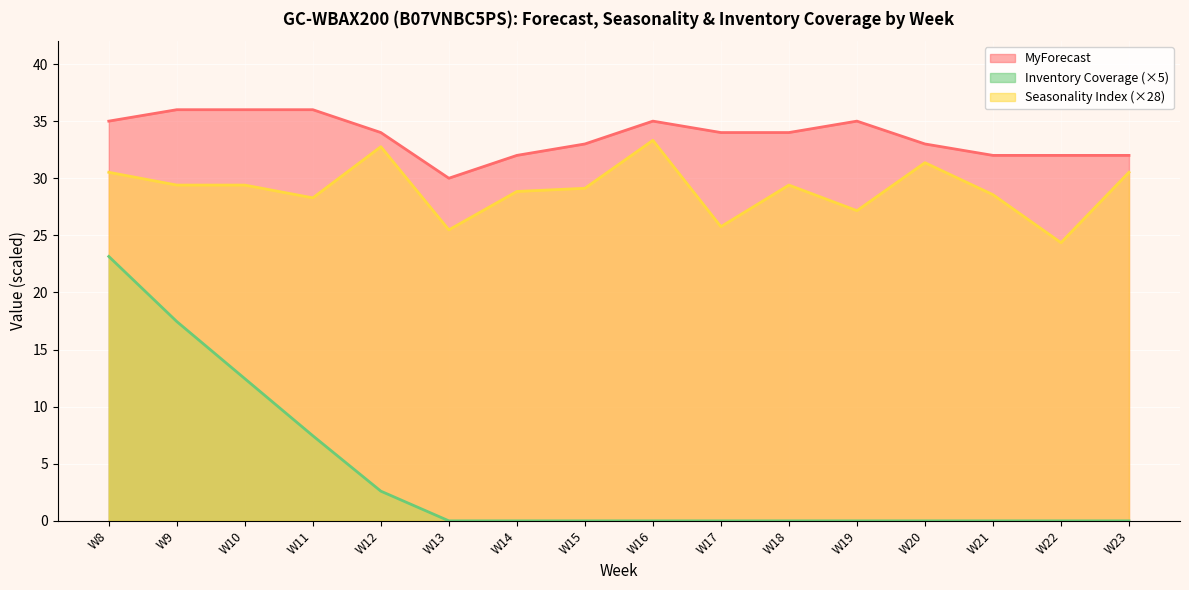

Is it true that Seasonality Index equals 9.6 at W8?

False